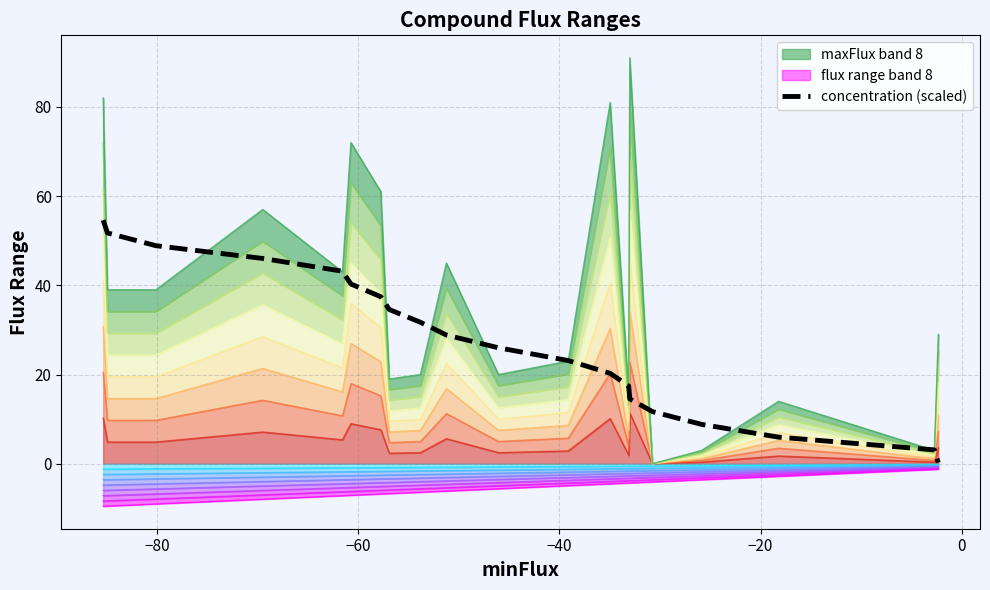

True or false: there are more than 2 points higher than both neighbors.

False